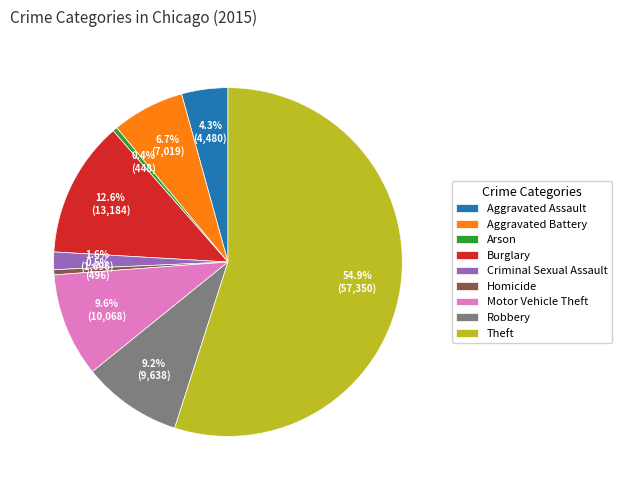

What portion of the pie excludes Motor Vehicle Theft?

90.4%